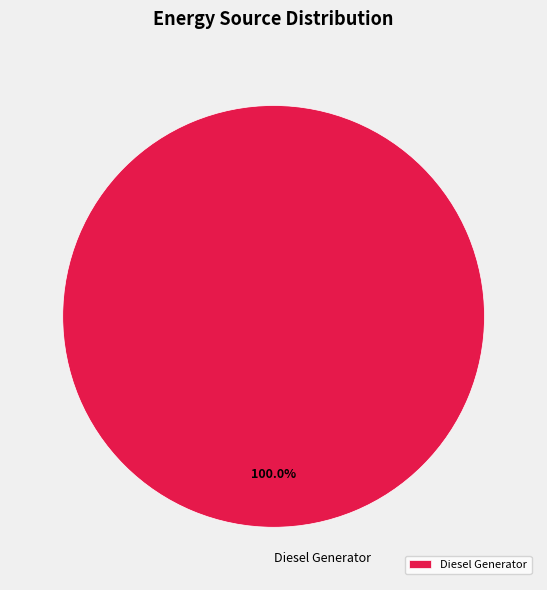

Is Diesel Generator the majority of the pie?

Yes